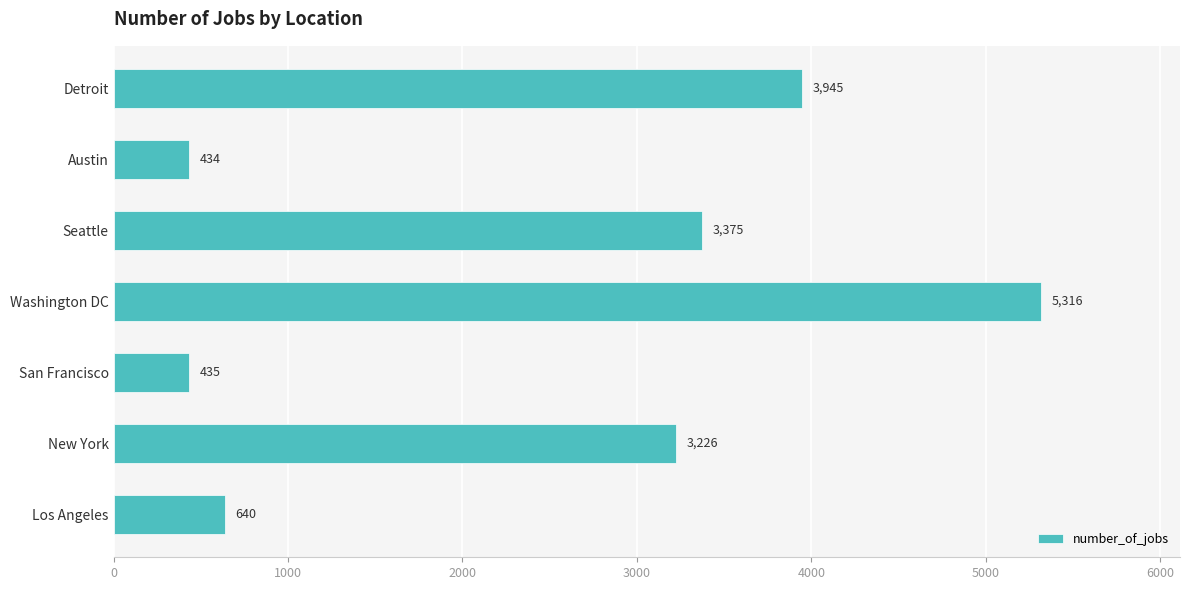

Rank the categories by value from lowest to highest.

Austin, San Francisco, Los Angeles, New York, Seattle, Detroit, Washington DC